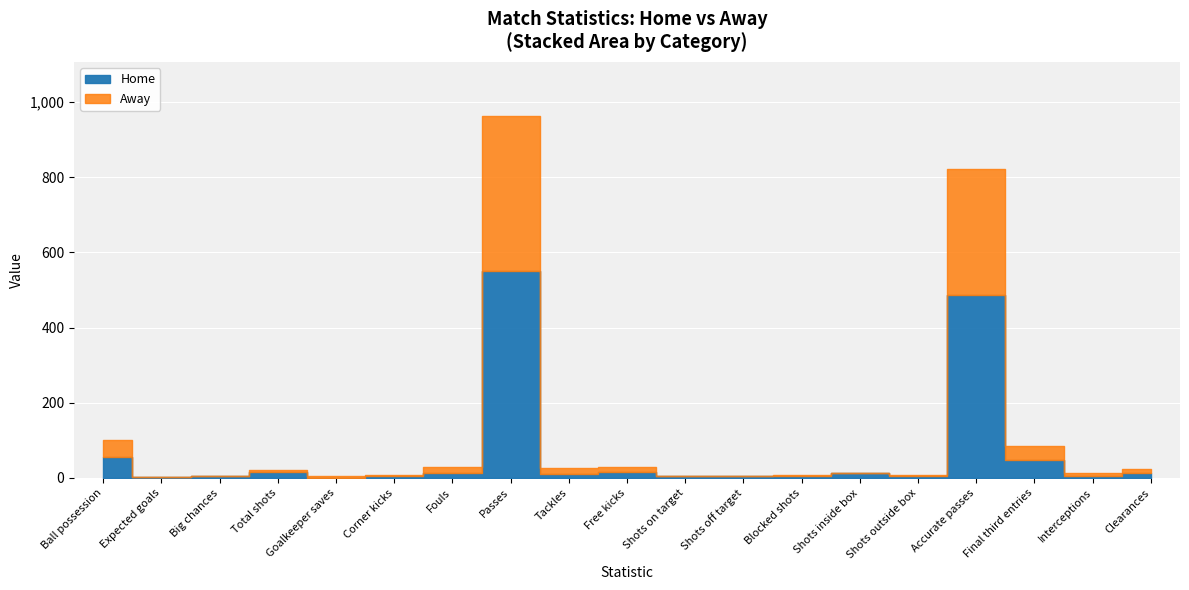

At which label is Home closest to 275?

Accurate passes